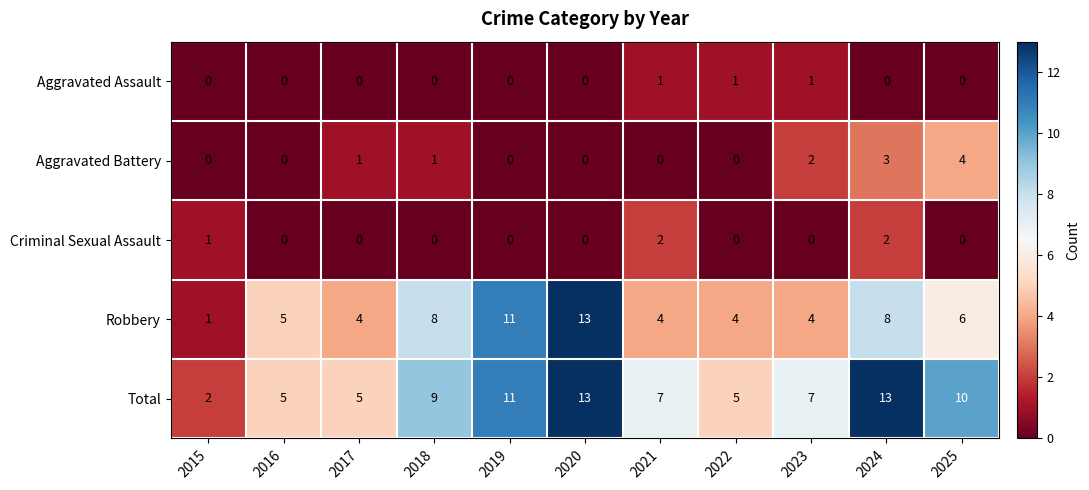

How many categories are shown in the chart?

11